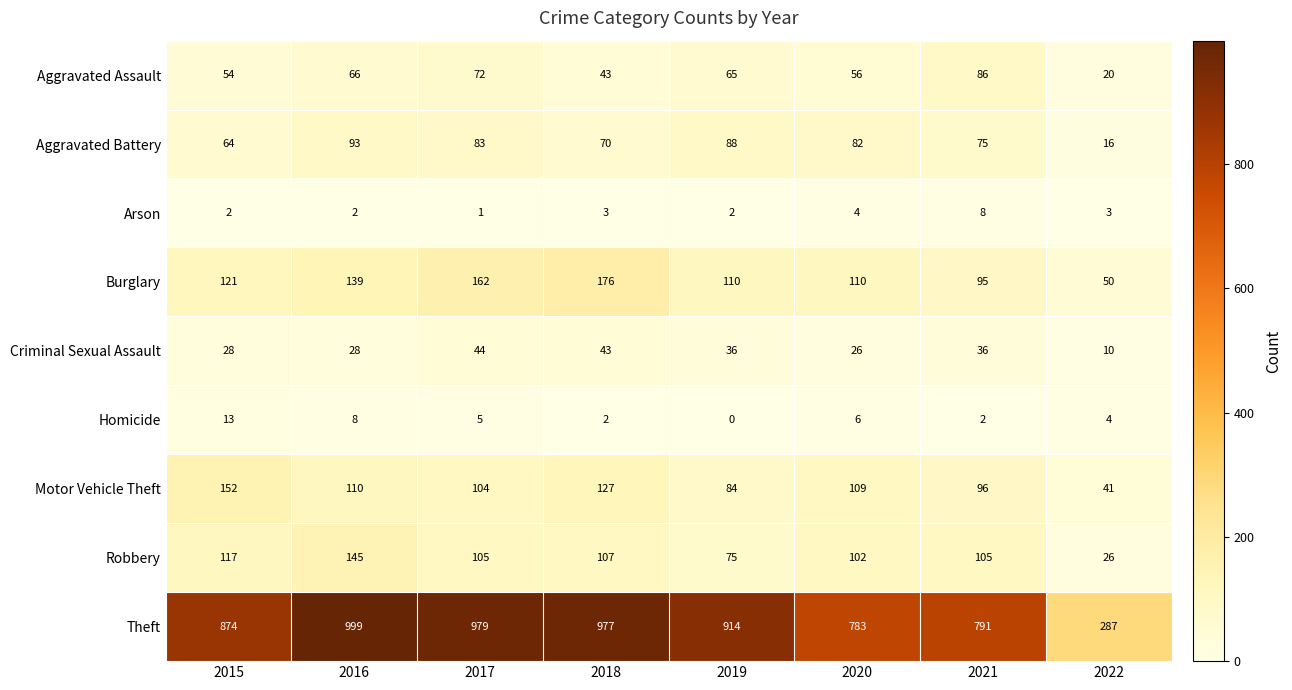

What is the sum of the Aggravated Assault values at 2018 and 2021?

129